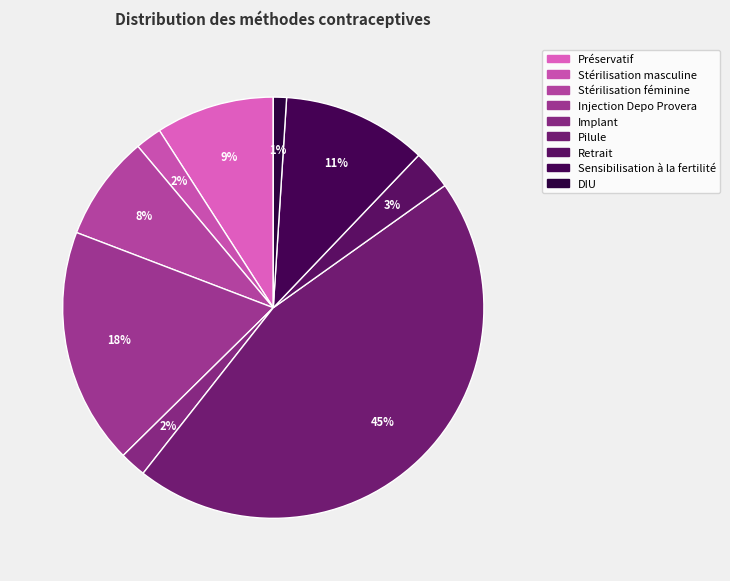

Count the number of slices in the pie.

9